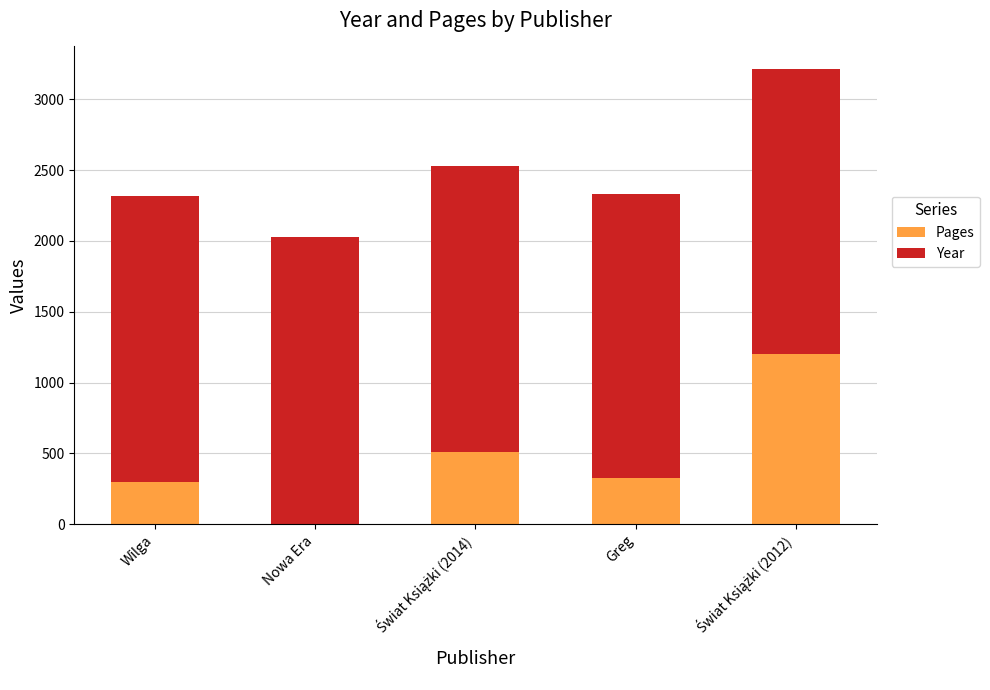

What is the total value across all series at Wilga?

2318